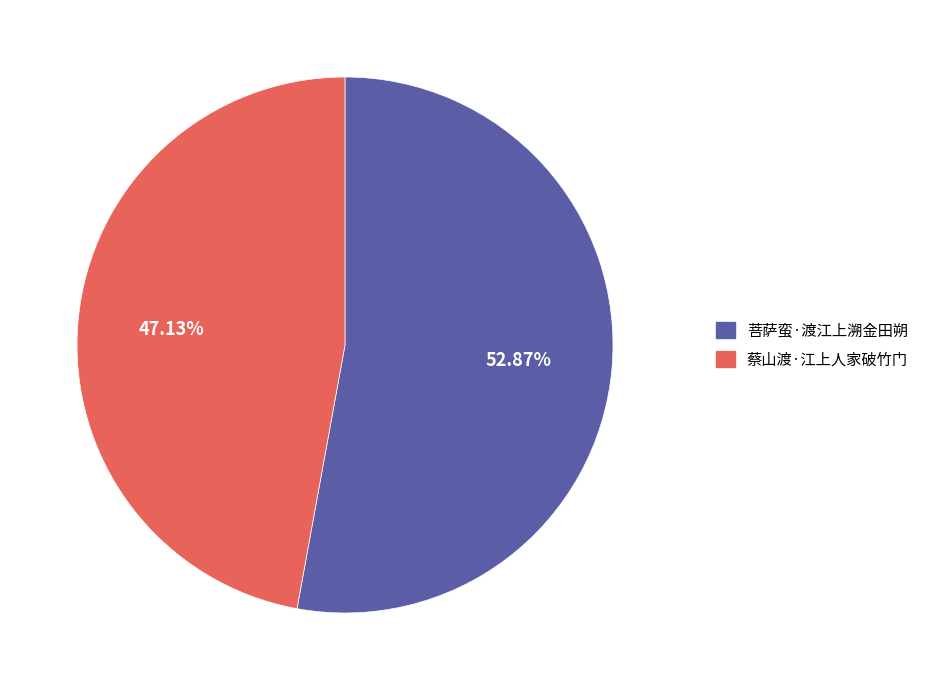

Do 蔡山渡·江上人家破竹门 and 菩萨蛮·渡江上溯金田朔 together represent more than half of the pie?

Yes